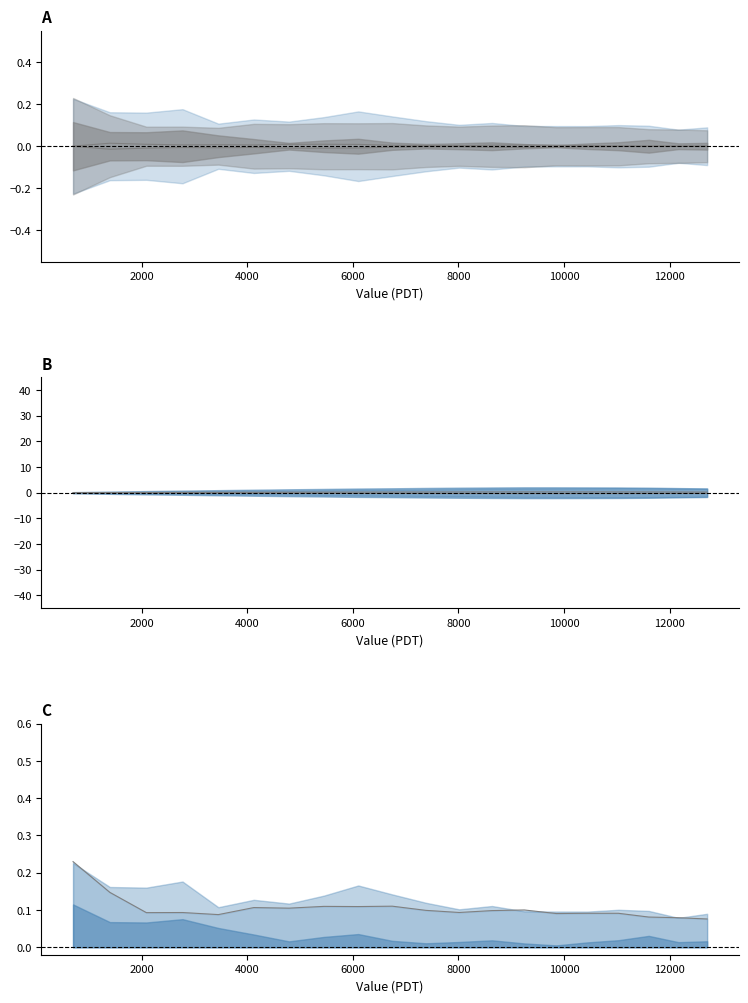

Where is the first local minimum for RE_values_1_neg?

2000